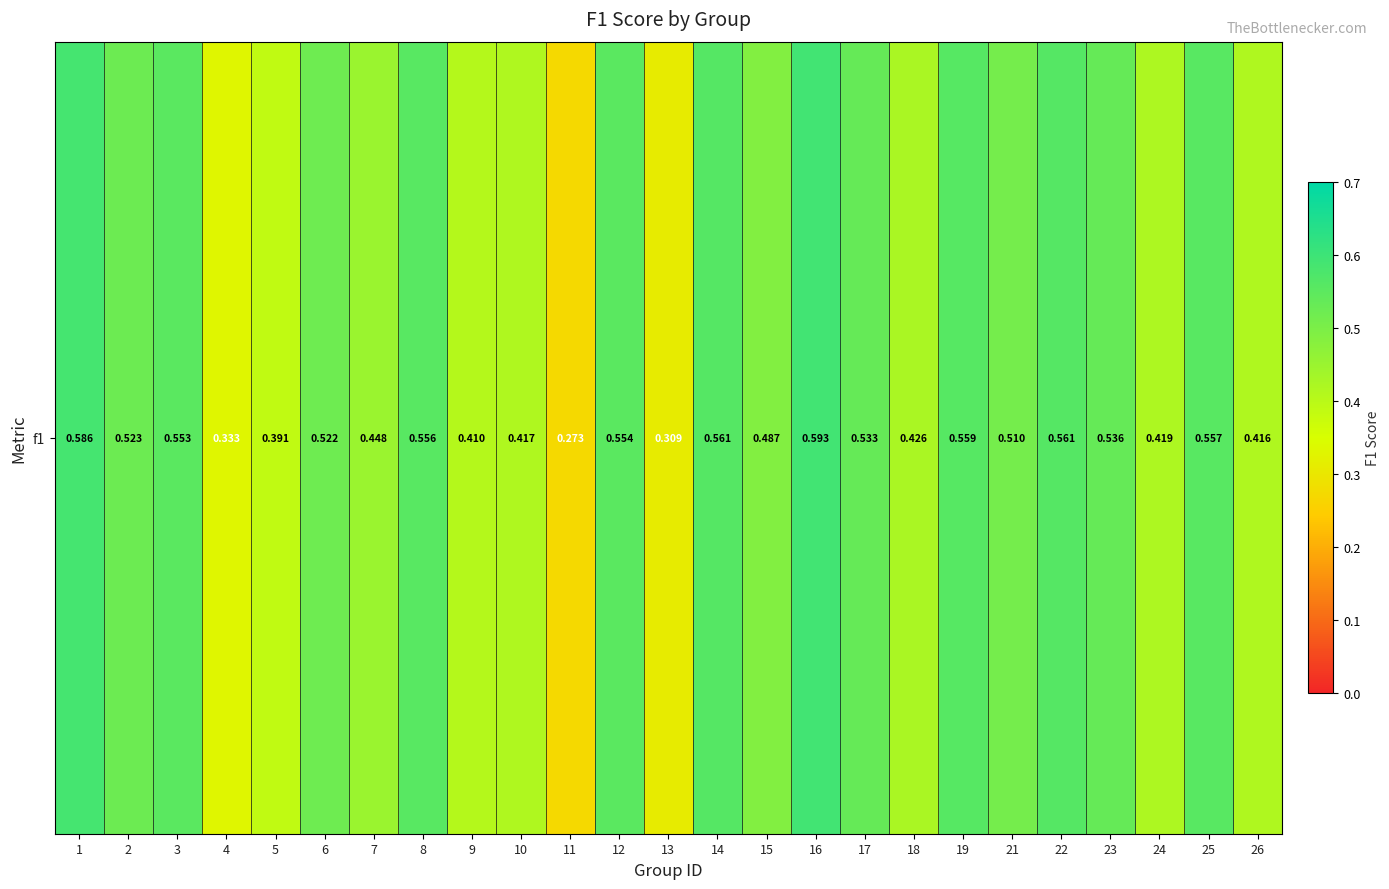

Read the value at 10.

0.4